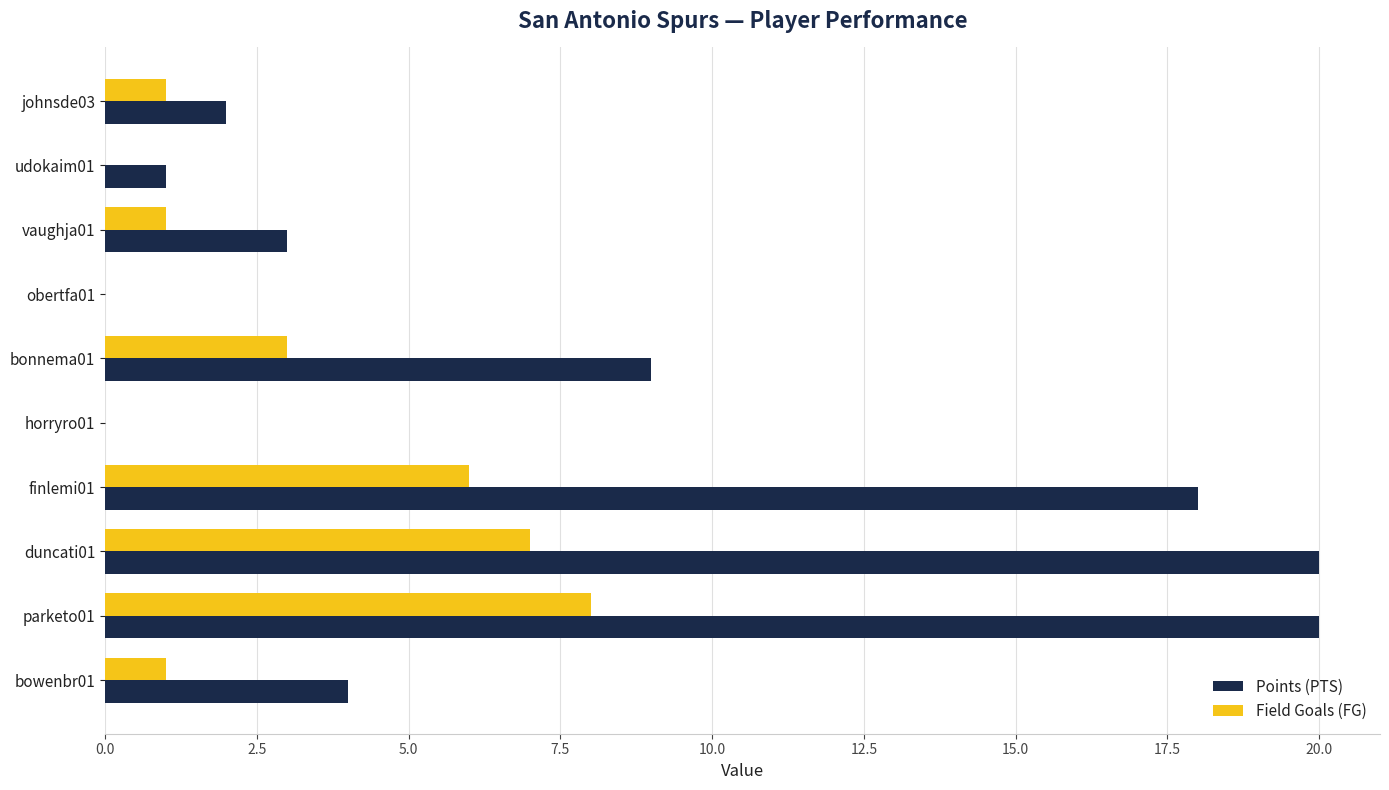

What is the highest value of the Field Goals (FG) series?

8